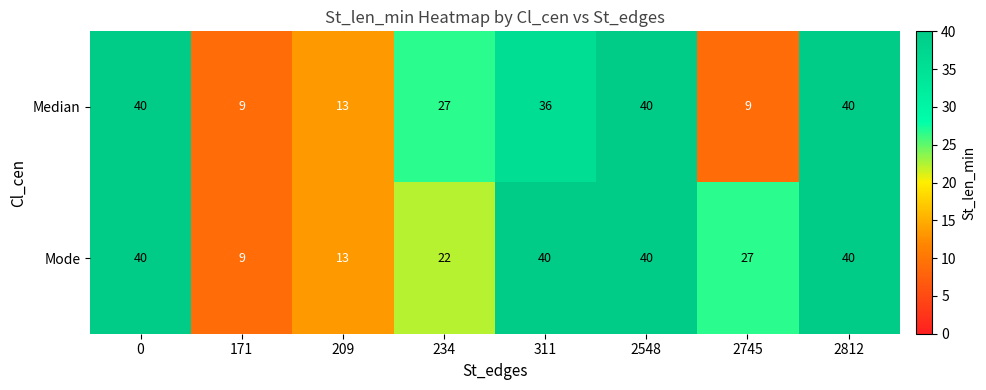

What is the sum of the Median values at 311 and 234?

63